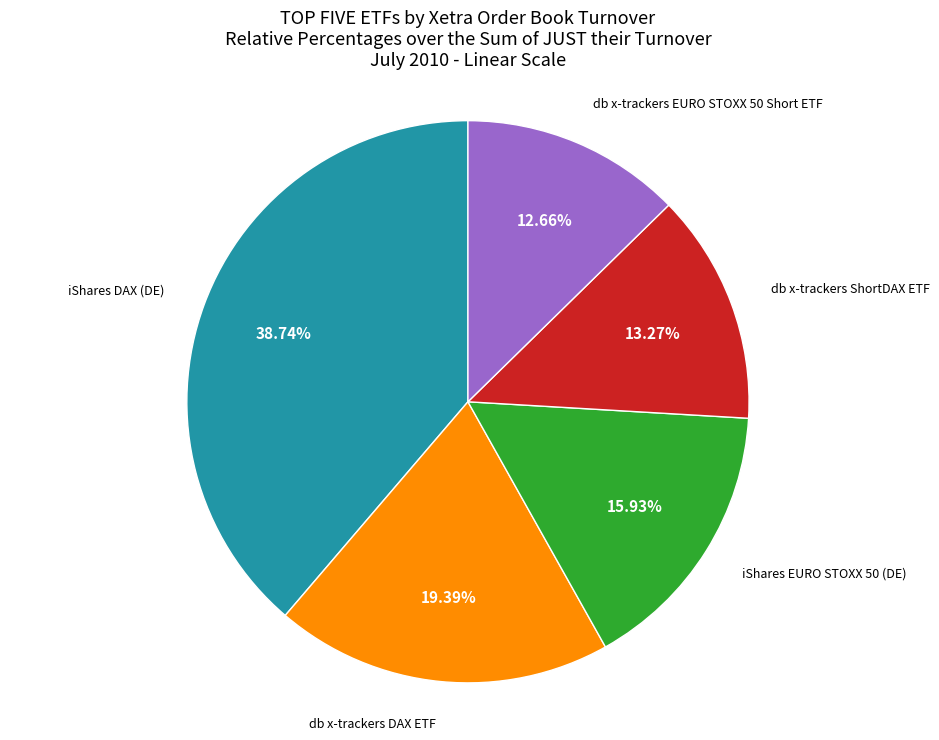

Does any single category account for the majority?

No